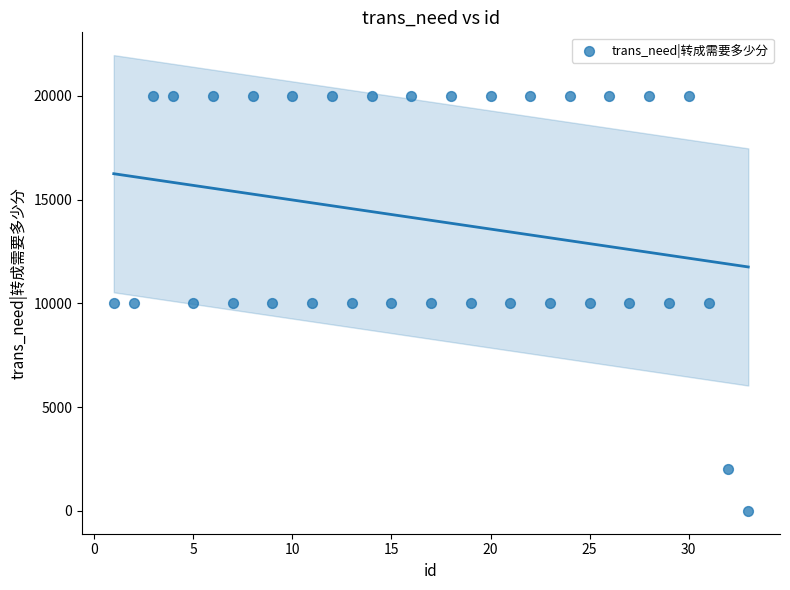

What is the range of Y values (max minus min)?

19999